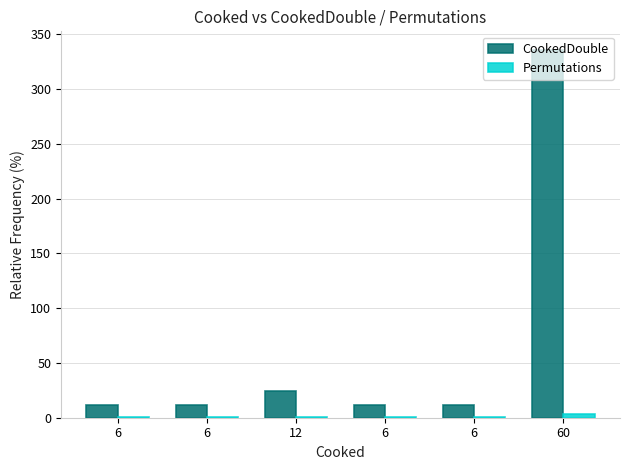

How many series are shown in this chart?

2